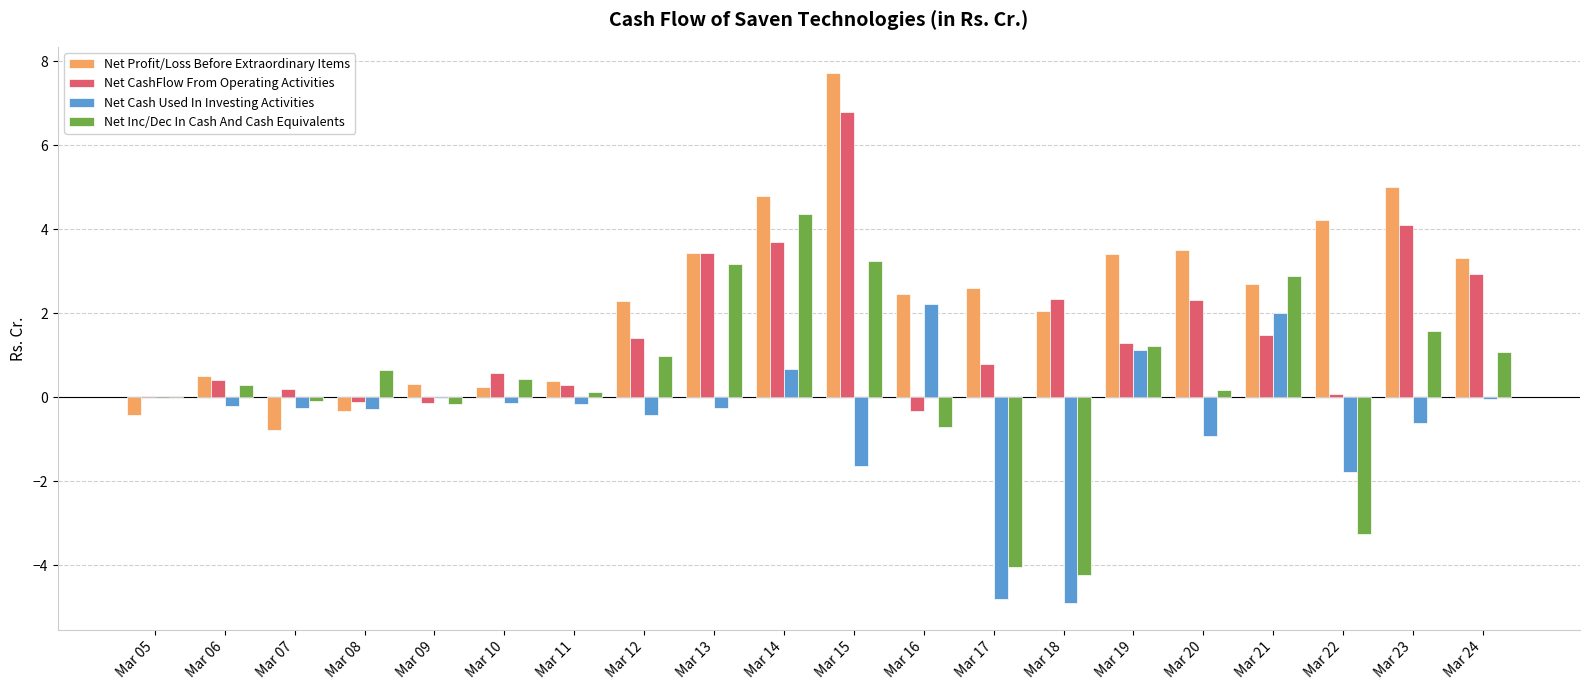

What is the highest value of the Net Cash Used In Investing Activities series?

2.2